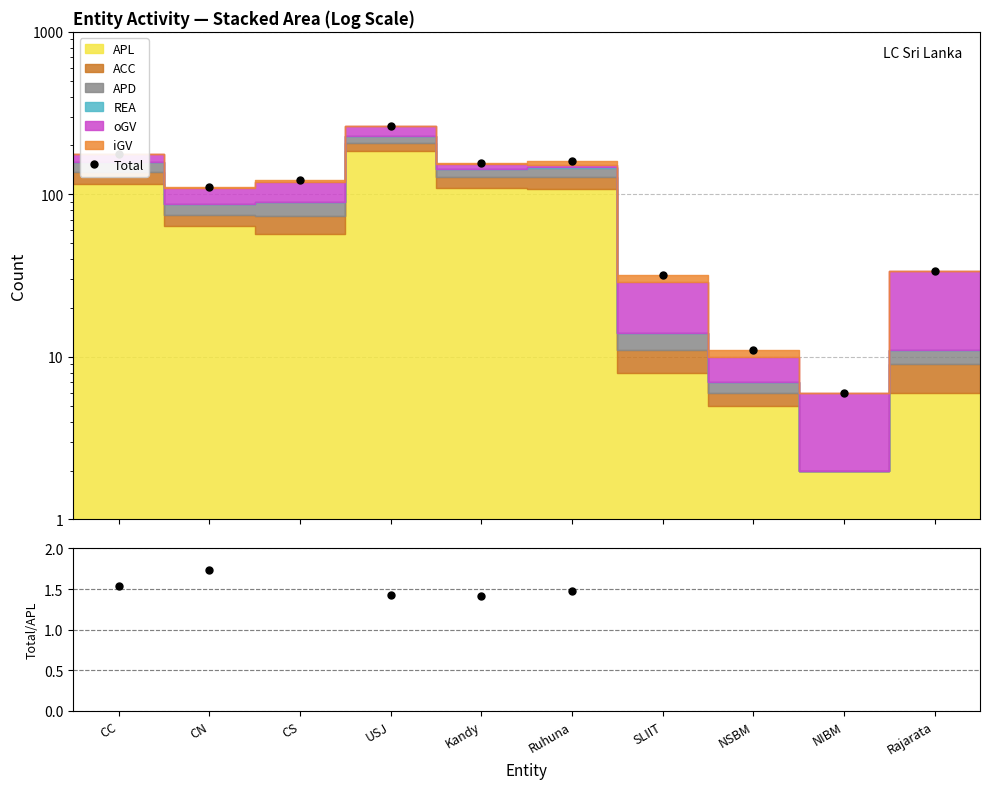

Reading right to left, list all the values displayed in this chart.

Total: Rajarata=34.0	NIBM=6.0	NSBM=11.0	SLIIT=32.0	Ruhuna=160.0	Kandy=156.0	USJ=265.0	CS=123.0	CN=111.0	CC=178.0
Total/APL: Rajarata=5.7	NIBM=3.0	NSBM=2.2	SLIIT=4.0	Ruhuna=1.5	Kandy=1.4	USJ=1.4	CS=2.2	CN=1.7	CC=1.5